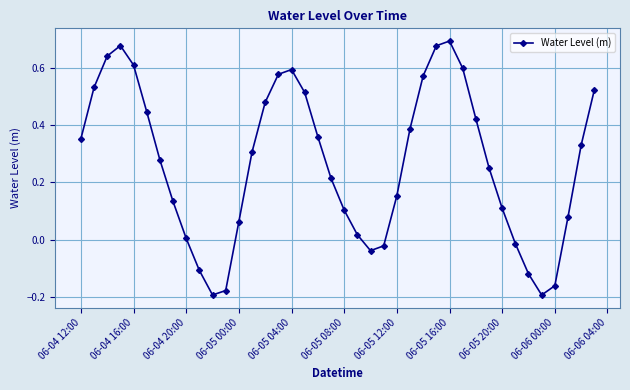

Does the chart have visible grid lines?

Yes